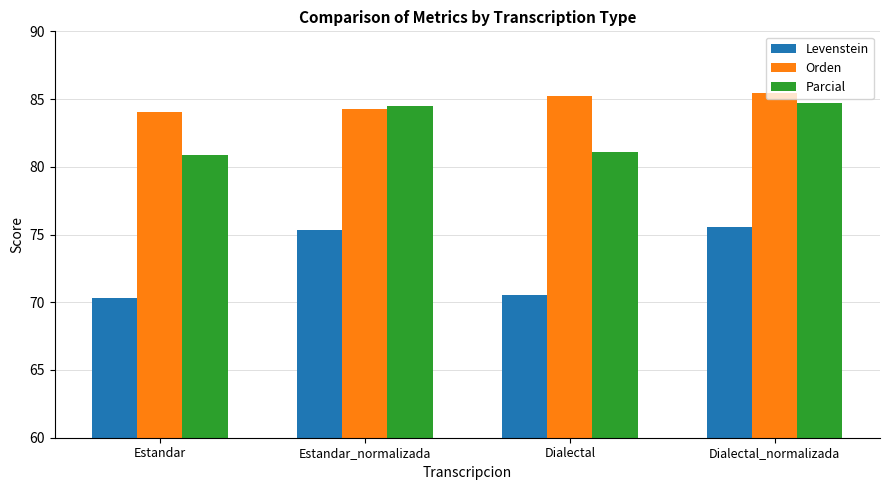

Rank the series at Dialectal_normalizada from lowest to highest value.

Levenstein, Parcial, Orden